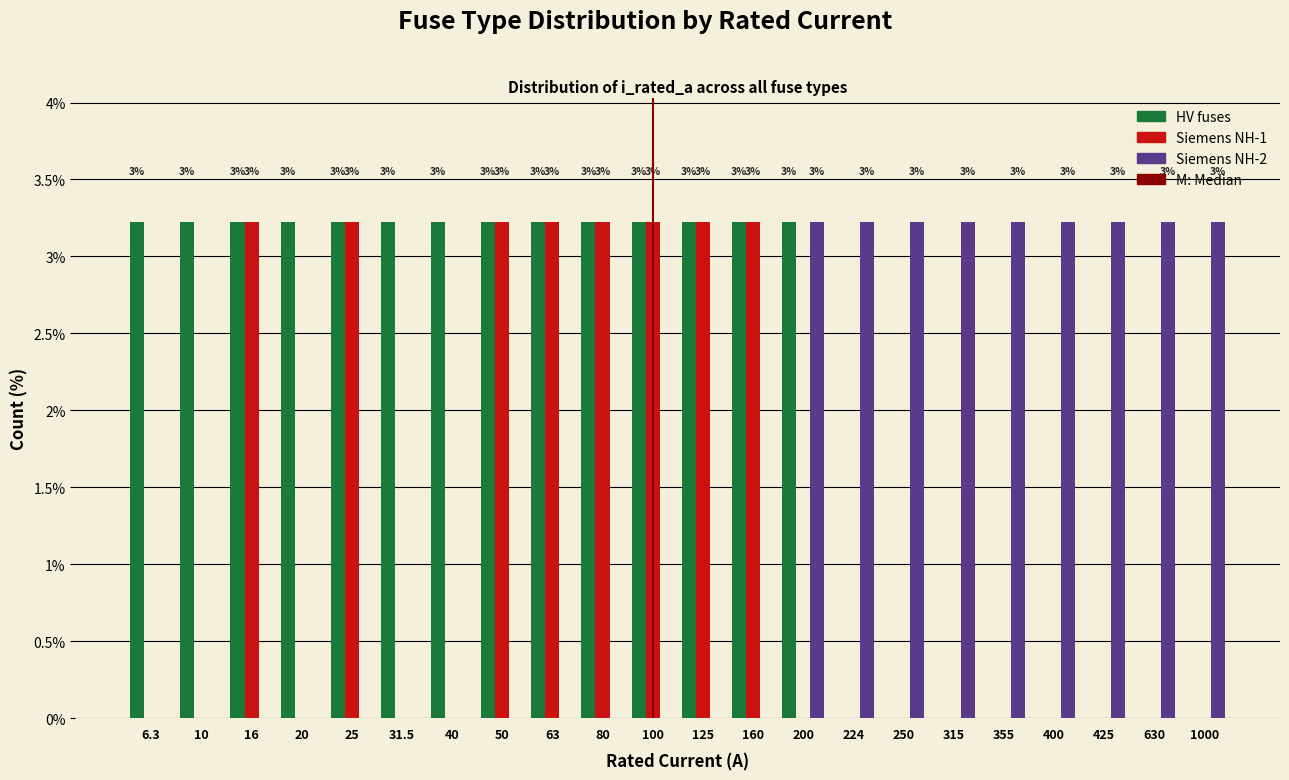

What is the total value across all series at 1000?

3.2